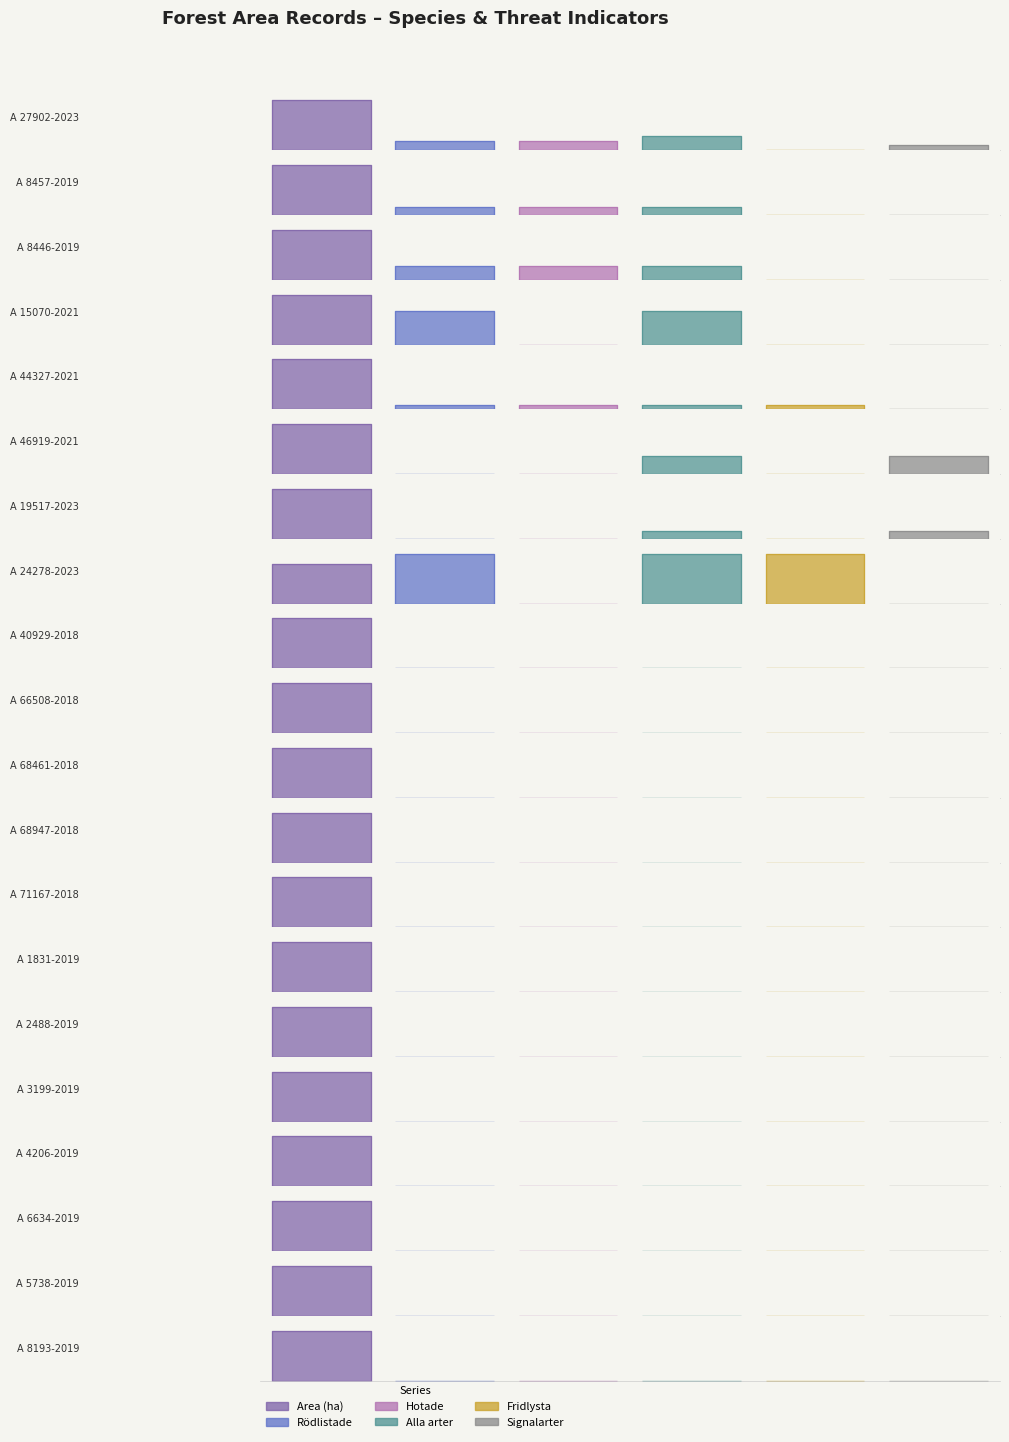

Reading left to right, what are all the values shown in this chart?

Area (ha): A 27902-2023=10.3	A 8457-2019=5.9	A 8446-2019=3.6	A 15070-2021=1.5	A 44327-2021=12.1	A 46919-2021=2.8	A 19517-2023=6.2	A 24278-2023=0.8	A 40929-2018=1.0	A 66508-2018=2.3	A 68461-2018=6.8	A 68947-2018=1.2	A 71167-2018=3.1	A 1831-2019=3.1	A 2488-2019=2.6	A 3199-2019=8.1	A 4206-2019=3.3	A 6634-2019=1.3	A 5738-2019=1.1	A 8193-2019=2.3
Rödlistade: A 27902-2023=2.0	A 8457-2019=1.0	A 8446-2019=1.0	A 15070-2021=1.0	A 44327-2021=1.0	A 46919-2021=0.0	A 19517-2023=0.0	A 24278-2023=1.0	A 40929-2018=0.0	A 66508-2018=0.0	A 68461-2018=0.0	A 68947-2018=0.0	A 71167-2018=0.0	A 1831-2019=0.0	A 2488-2019=0.0	A 3199-2019=0.0	A 4206-2019=0.0	A 6634-2019=0.0	A 5738-2019=0.0	A 8193-2019=0.0
Hotade: A 27902-2023=2.0	A 8457-2019=1.0	A 8446-2019=1.0	A 15070-2021=0.0	A 44327-2021=1.0	A 46919-2021=0.0	A 19517-2023=0.0	A 24278-2023=0.0	A 40929-2018=0.0	A 66508-2018=0.0	A 68461-2018=0.0	A 68947-2018=0.0	A 71167-2018=0.0	A 1831-2019=0.0	A 2488-2019=0.0	A 3199-2019=0.0	A 4206-2019=0.0	A 6634-2019=0.0	A 5738-2019=0.0	A 8193-2019=0.0
Alla arter: A 27902-2023=3.0	A 8457-2019=1.0	A 8446-2019=1.0	A 15070-2021=1.0	A 44327-2021=1.0	A 46919-2021=1.0	A 19517-2023=1.0	A 24278-2023=1.0	A 40929-2018=0.0	A 66508-2018=0.0	A 68461-2018=0.0	A 68947-2018=0.0	A 71167-2018=0.0	A 1831-2019=0.0	A 2488-2019=0.0	A 3199-2019=0.0	A 4206-2019=0.0	A 6634-2019=0.0	A 5738-2019=0.0	A 8193-2019=0.0
Fridlysta: A 27902-2023=0.0	A 8457-2019=0.0	A 8446-2019=0.0	A 15070-2021=0.0	A 44327-2021=1.0	A 46919-2021=0.0	A 19517-2023=0.0	A 24278-2023=1.0	A 40929-2018=0.0	A 66508-2018=0.0	A 68461-2018=0.0	A 68947-2018=0.0	A 71167-2018=0.0	A 1831-2019=0.0	A 2488-2019=0.0	A 3199-2019=0.0	A 4206-2019=0.0	A 6634-2019=0.0	A 5738-2019=0.0	A 8193-2019=0.0
Signalarter: A 27902-2023=1.0	A 8457-2019=0.0	A 8446-2019=0.0	A 15070-2021=0.0	A 44327-2021=0.0	A 46919-2021=1.0	A 19517-2023=1.0	A 24278-2023=0.0	A 40929-2018=0.0	A 66508-2018=0.0	A 68461-2018=0.0	A 68947-2018=0.0	A 71167-2018=0.0	A 1831-2019=0.0	A 2488-2019=0.0	A 3199-2019=0.0	A 4206-2019=0.0	A 6634-2019=0.0	A 5738-2019=0.0	A 8193-2019=0.0